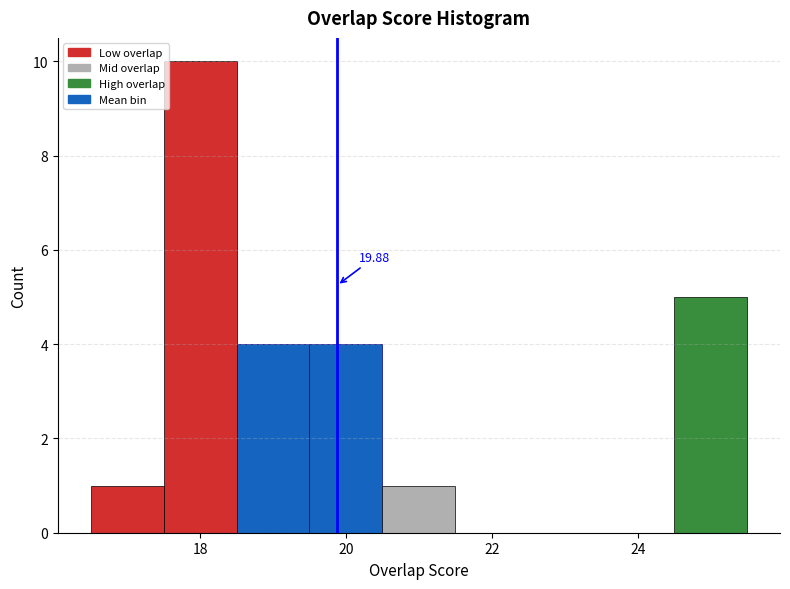

Which range on the x-axis has the tallest bar?

17.5 to 18.5